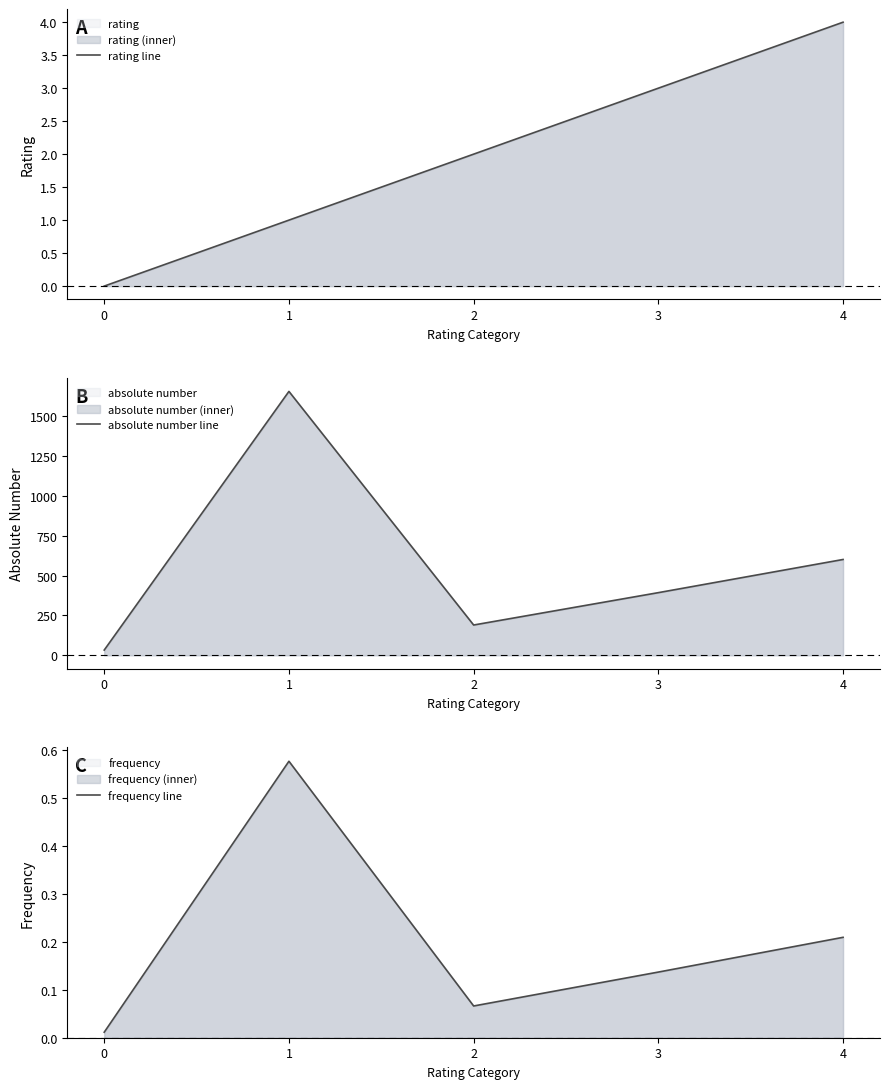

Which series ends up on top after the final intersection of frequency line and rating line?

rating line